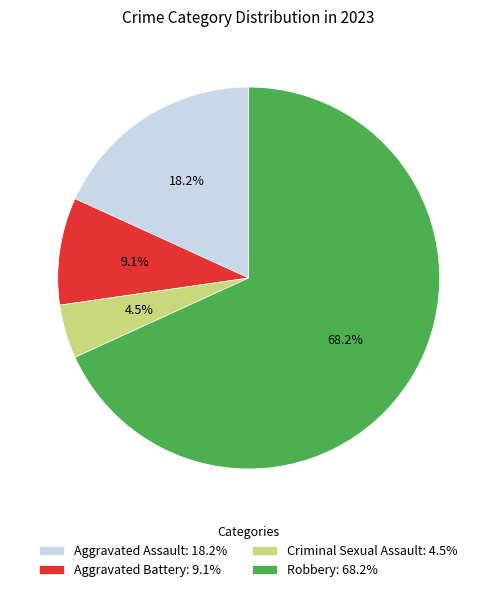

How much of the chart is everything except Aggravated Assault?

81.8%